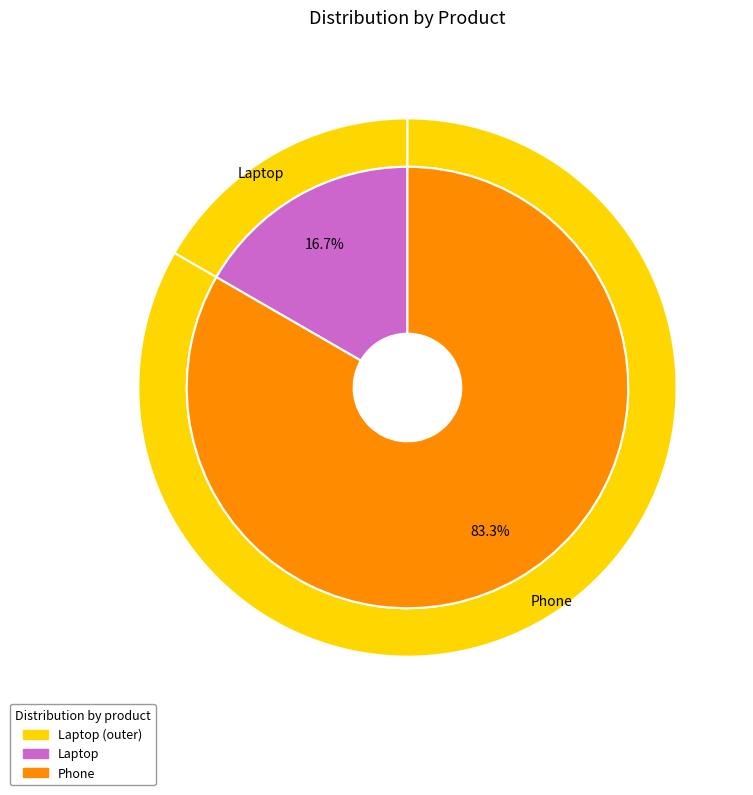

Combined, do Phone and Laptop account for over 50%?

Yes